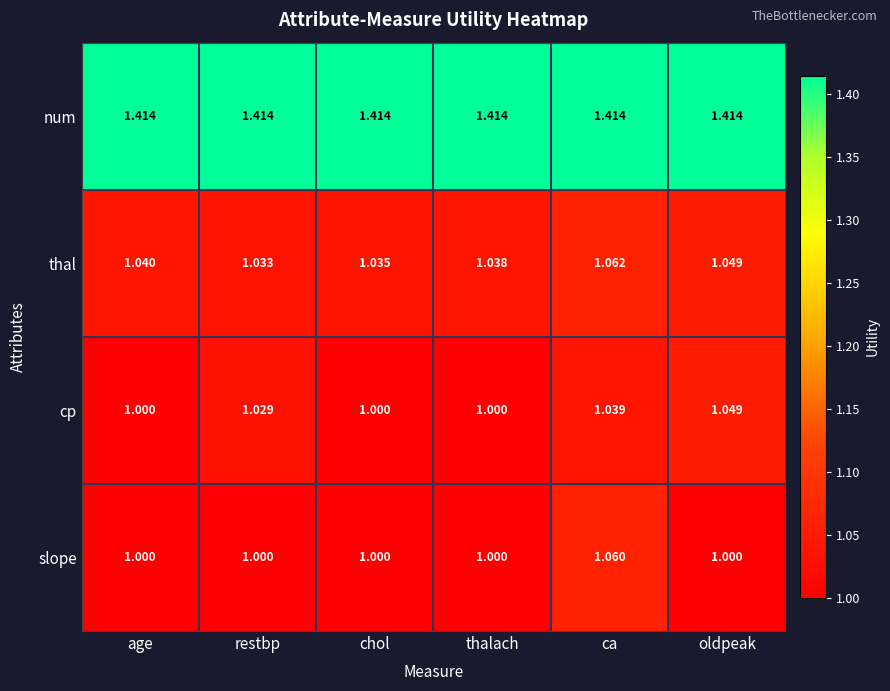

List the labels in order of thal value, largest first.

ca, oldpeak, age, thalach, chol, restbp